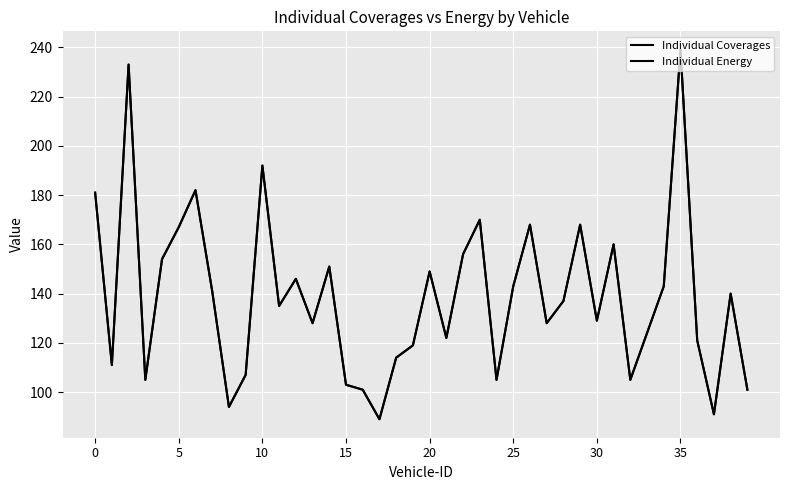

What is the maximum value for Individual Energy?

239